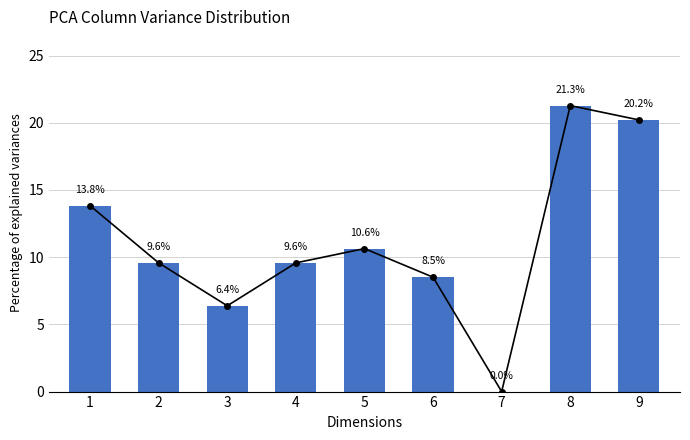

Which label corresponds to the largest value in the chart?

8